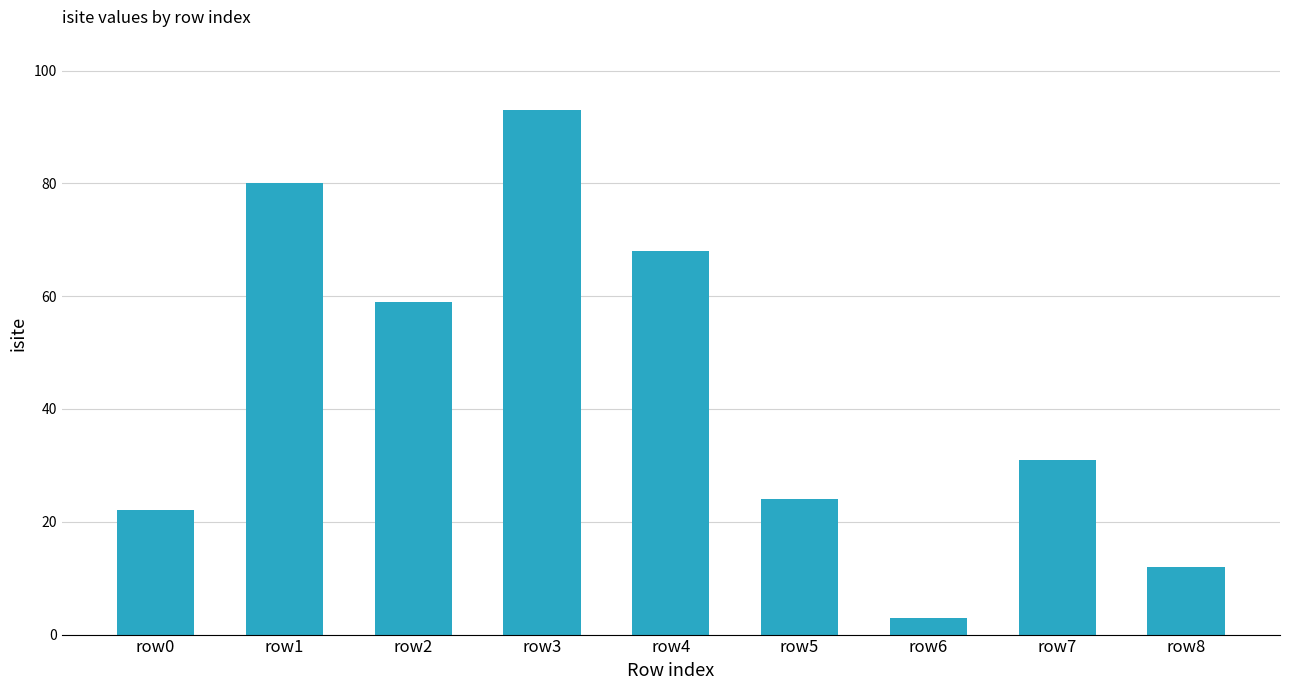

What is the sum of all values?

392